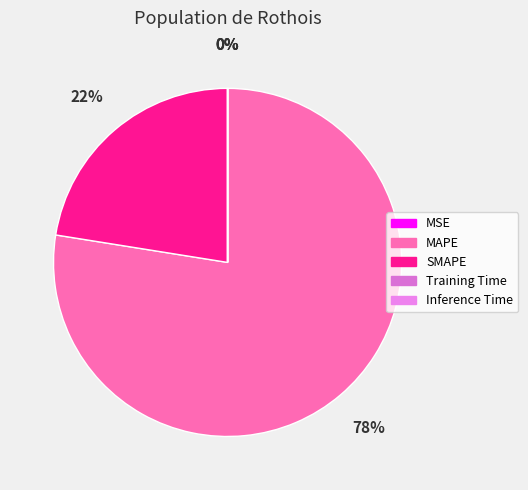

What is the largest slice in the pie chart?

MAPE